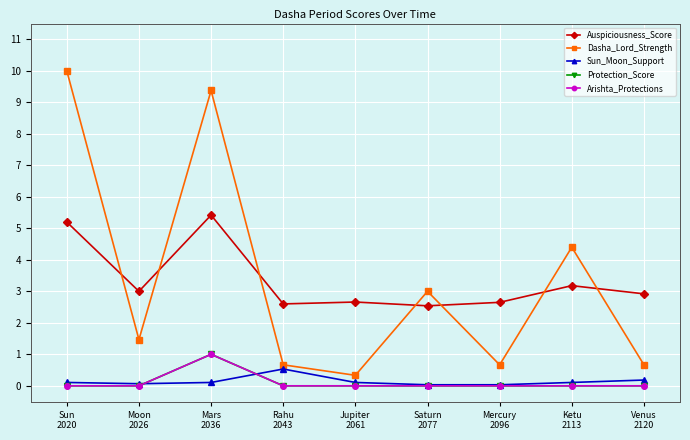

What value does the Sun_Moon_Support series have at Moon
2026?

0.1